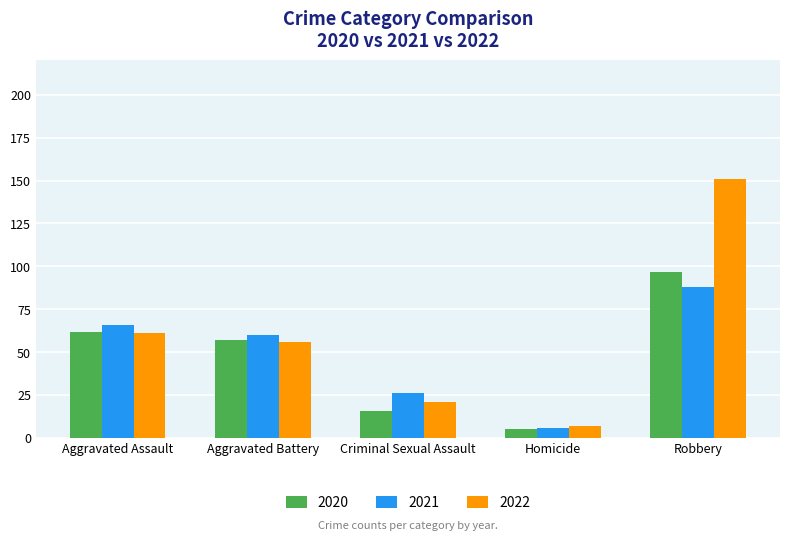

What is the minimum value for 2021?

6